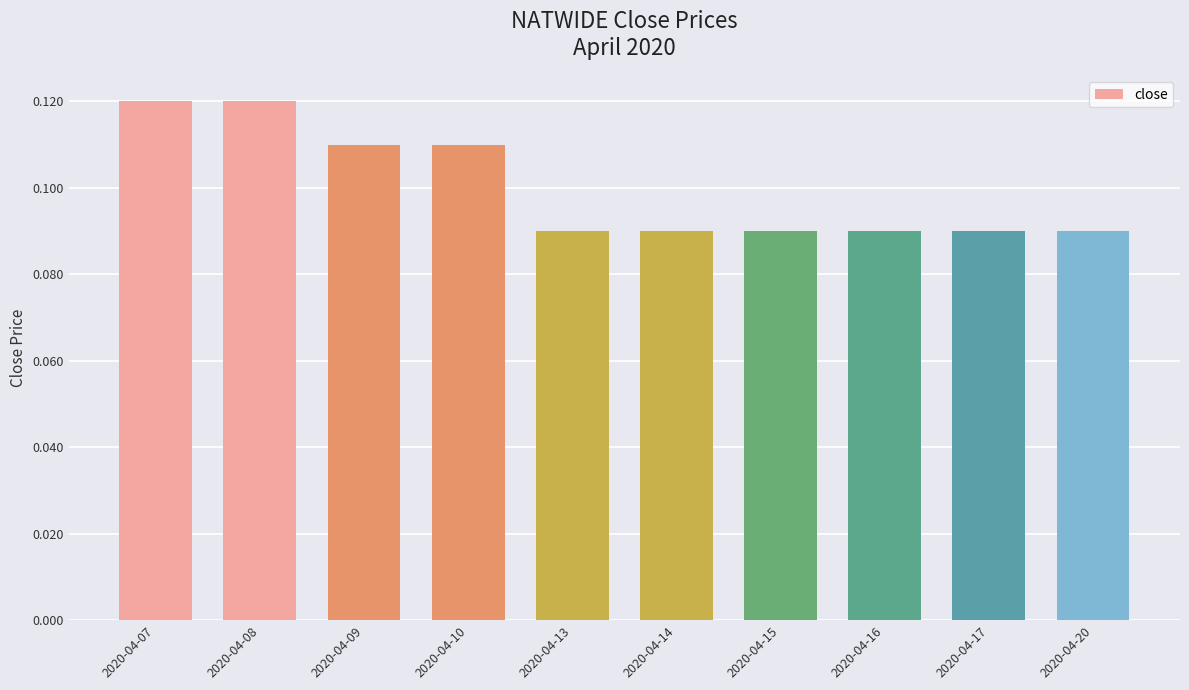

The value at 2020-04-15 is 0.0. True or false?

False